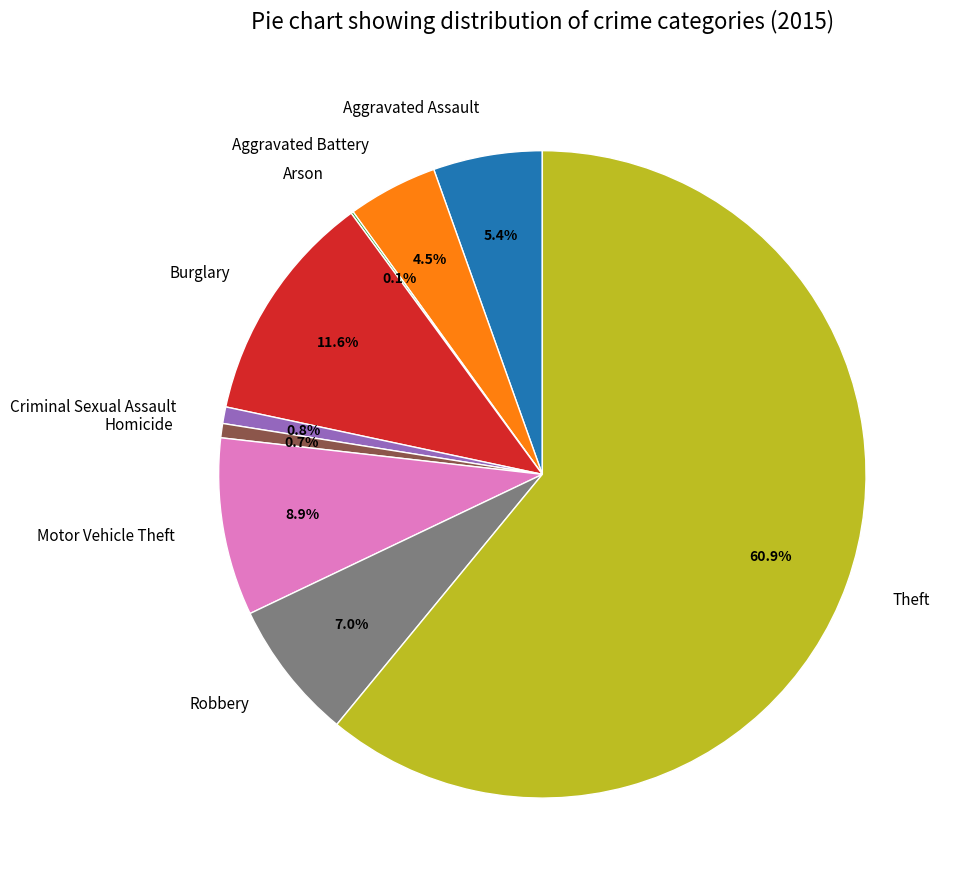

To the nearest percent, what percentage of the pie is Criminal Sexual Assault?

1%